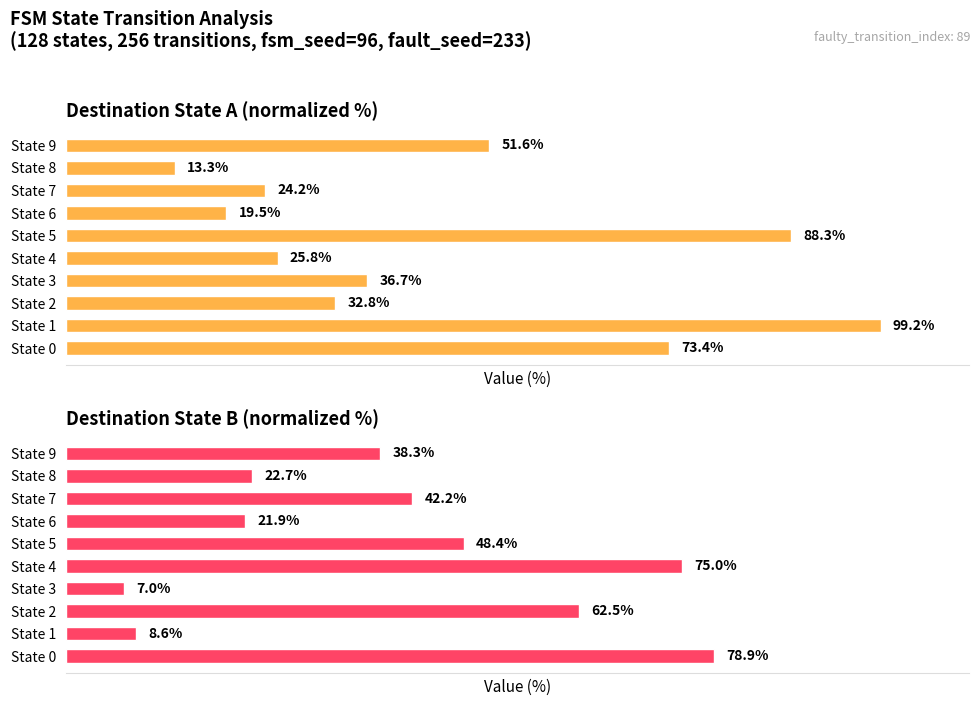

At which label does Destination State A (normalized %) reach its minimum?

State 8